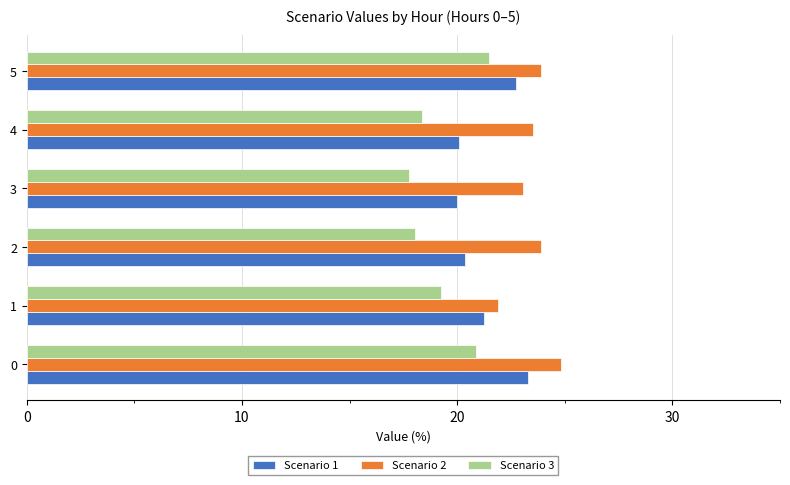

Which series has the largest total across all categories?

Scenario 2